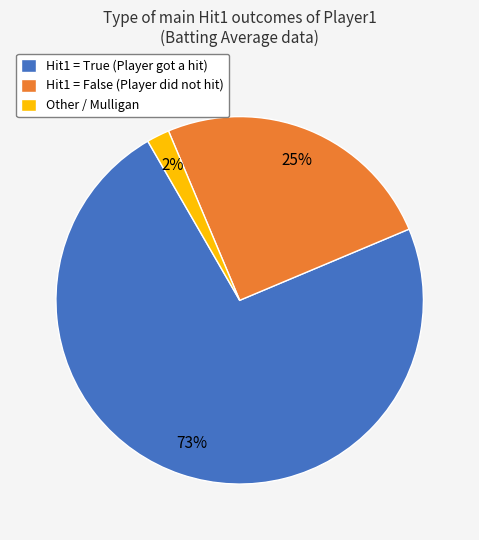

Do Other / Mulligan and Hit1 = True (Player got a hit) together represent more than half of the pie?

Yes